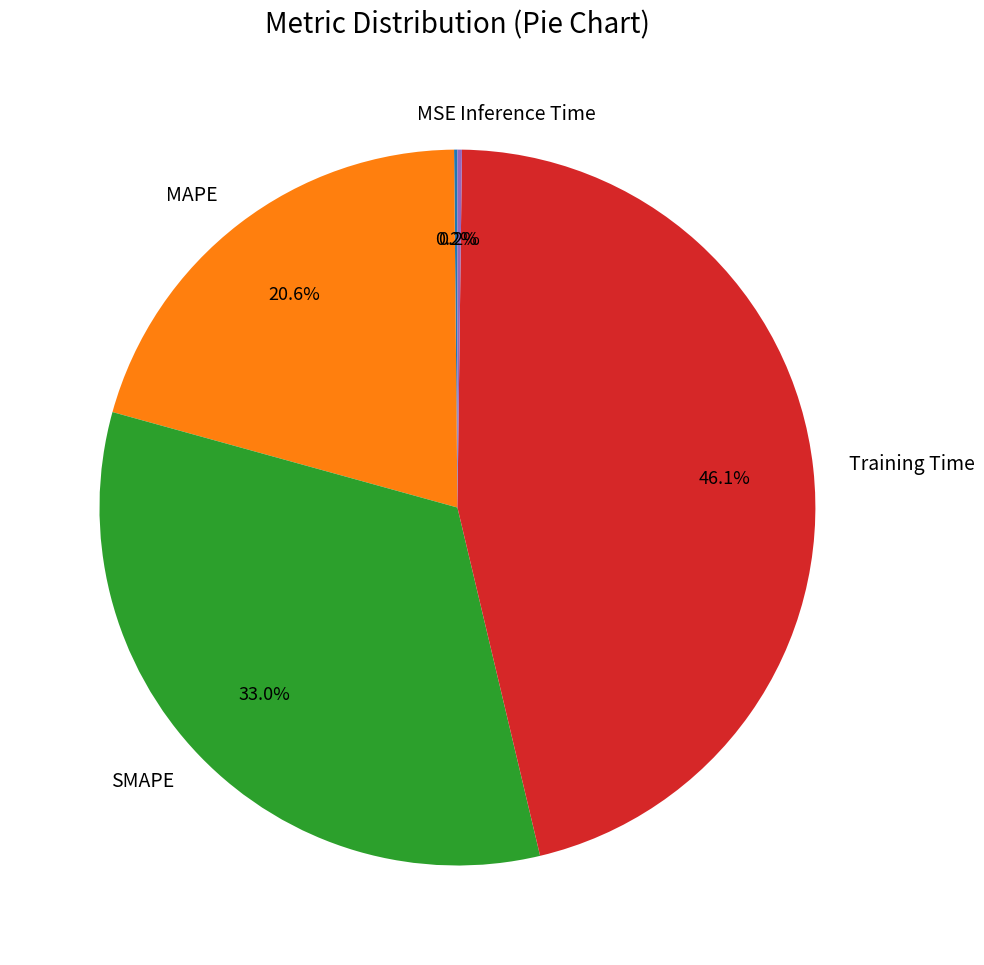

Is there any slice that represents more than half of the pie?

No